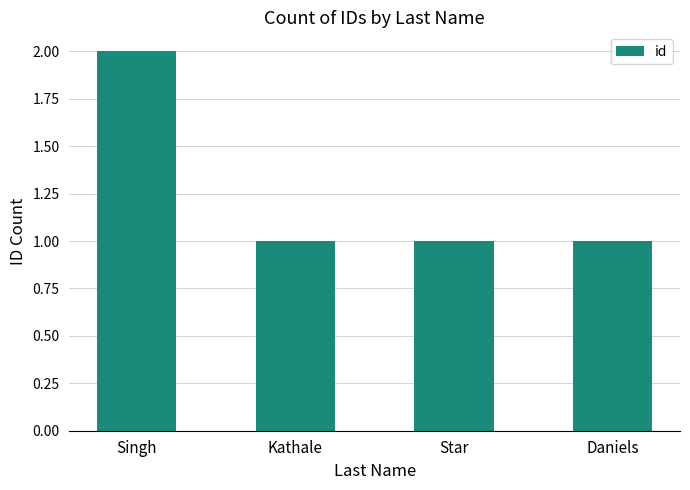

Reading left to right, list all the values displayed in this chart.

2	1	1	1